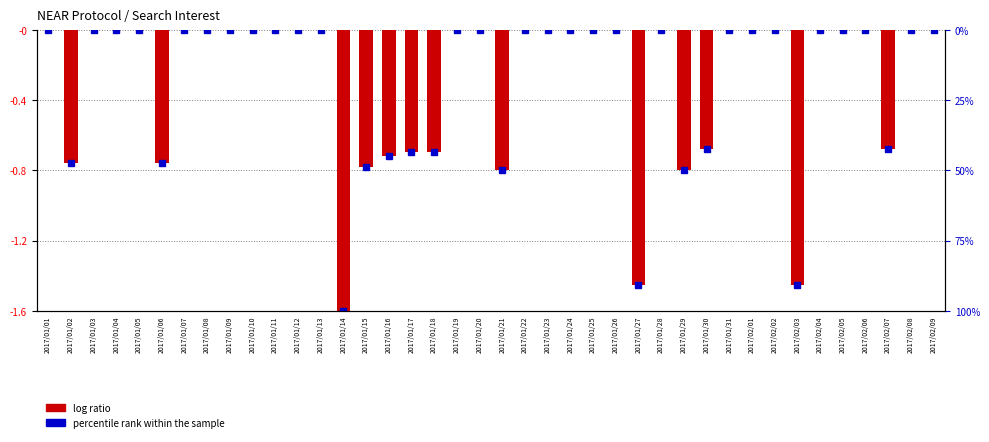

Rank the categories by value from lowest to highest.

2017/01/14, 2017/01/27, 2017/02/03, 2017/01/21, 2017/01/29, 2017/01/15, 2017/01/02, 2017/01/06, 2017/01/16, 2017/01/17, 2017/01/18, 2017/01/30, 2017/02/07, 2017/01/01, 2017/01/03, 2017/01/04, 2017/01/05, 2017/01/07, 2017/01/08, 2017/01/09, 2017/01/10, 2017/01/11, 2017/01/12, 2017/01/13, 2017/01/19, 2017/01/20, 2017/01/22, 2017/01/23, 2017/01/24, 2017/01/25, 2017/01/26, 2017/01/28, 2017/01/31, 2017/02/01, 2017/02/02, 2017/02/04, 2017/02/05, 2017/02/06, 2017/02/08, 2017/02/09